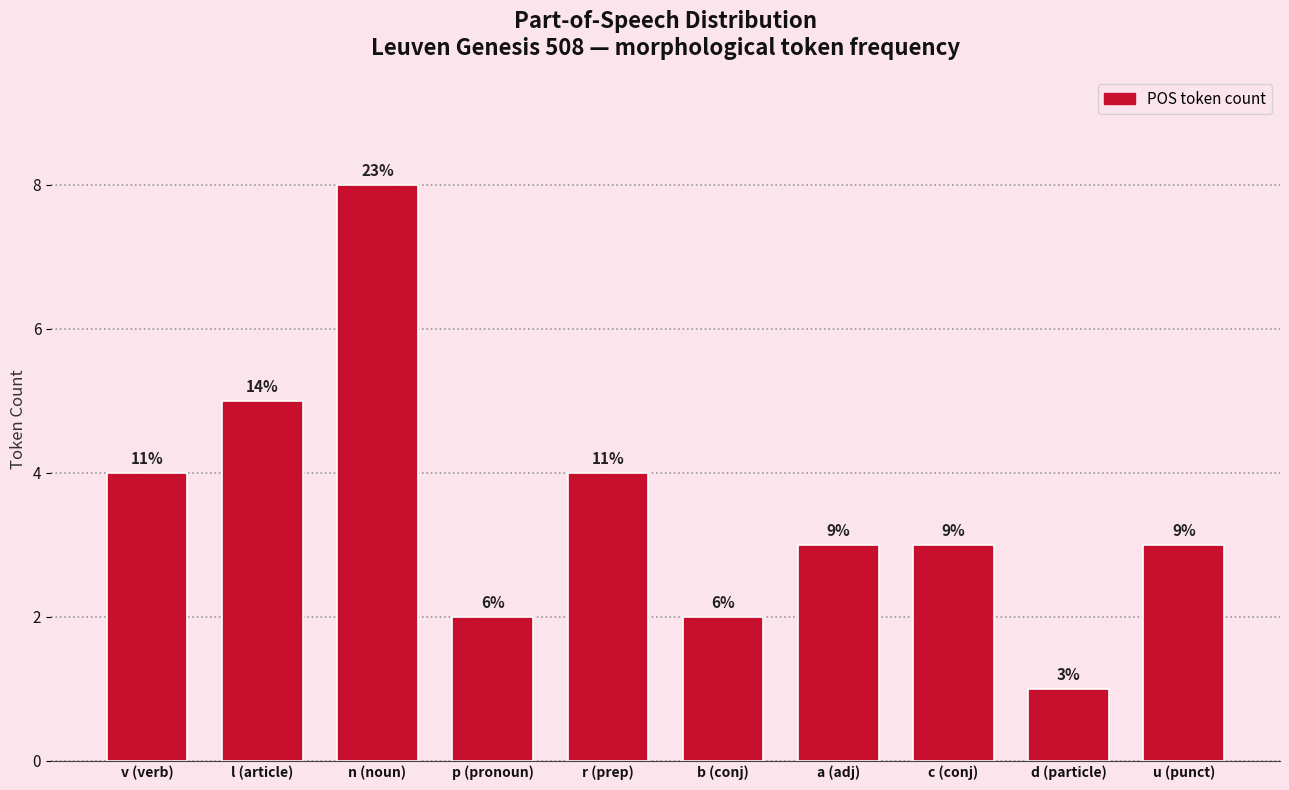

How many bars are there in total?

10